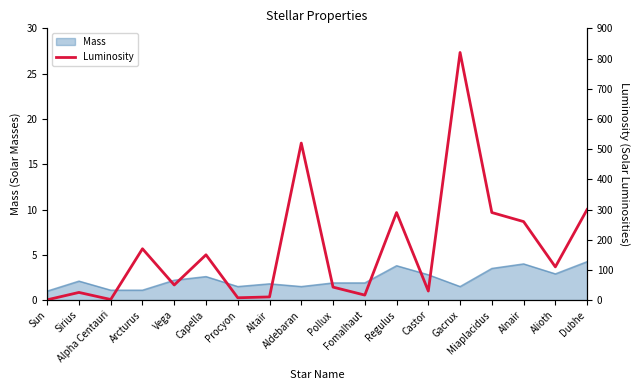

What is the label of the 9th point from the right?

Pollux